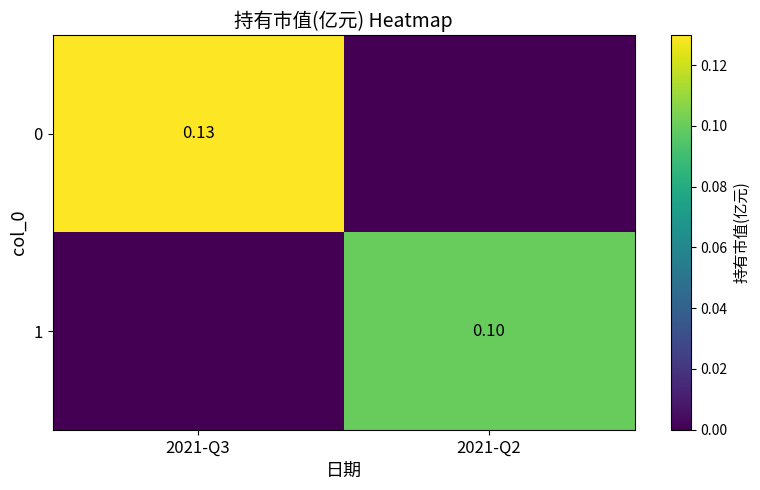

At how many categories does at least one series exceed 0?

2